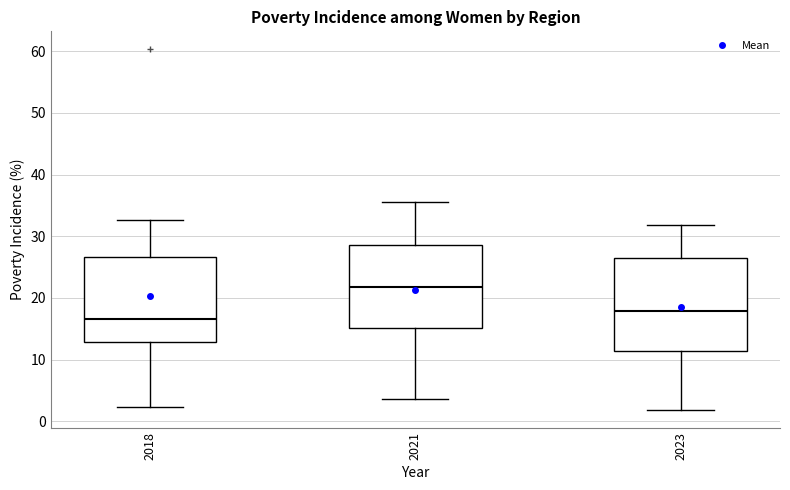

Which box's median line is the lowest?

2018